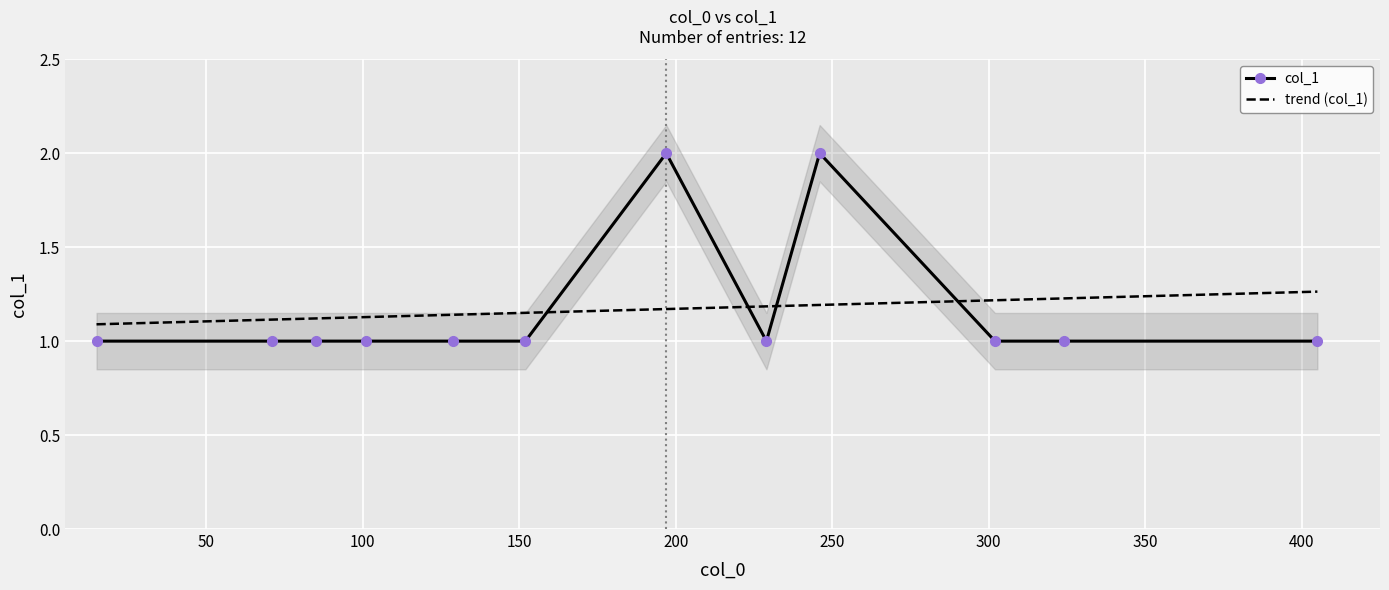

What is the greatest value displayed?

2